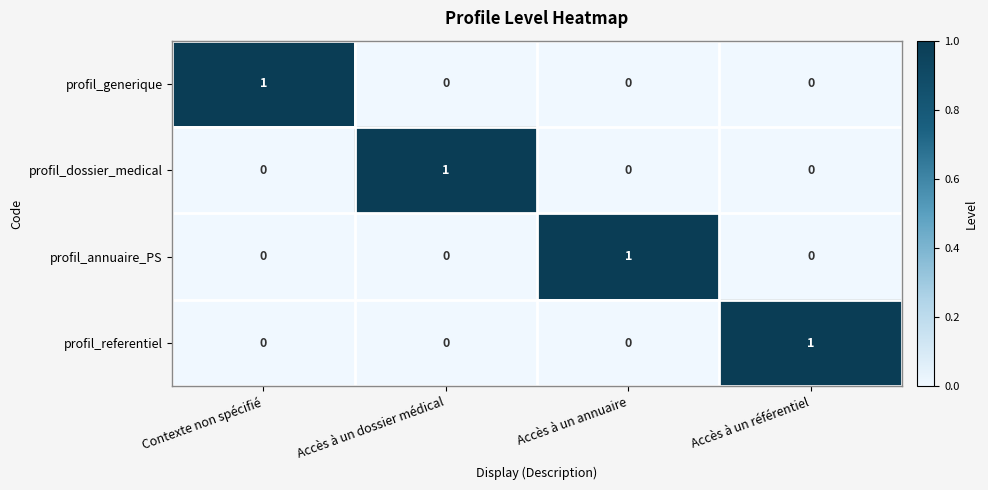

Reading right to left, extract all data points from this chart.

profil_generique: 0	0	0	1
profil_dossier_medical: 0	0	1	0
profil_annuaire_PS: 0	1	0	0
profil_referentiel: 1	0	0	0